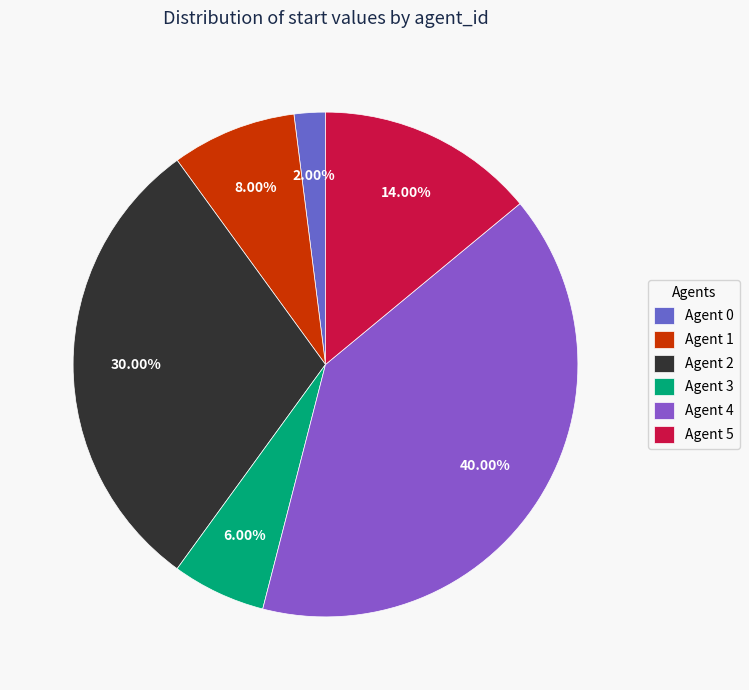

Rank the categories by value from lowest to highest.

Agent 0, Agent 3, Agent 1, Agent 5, Agent 2, Agent 4